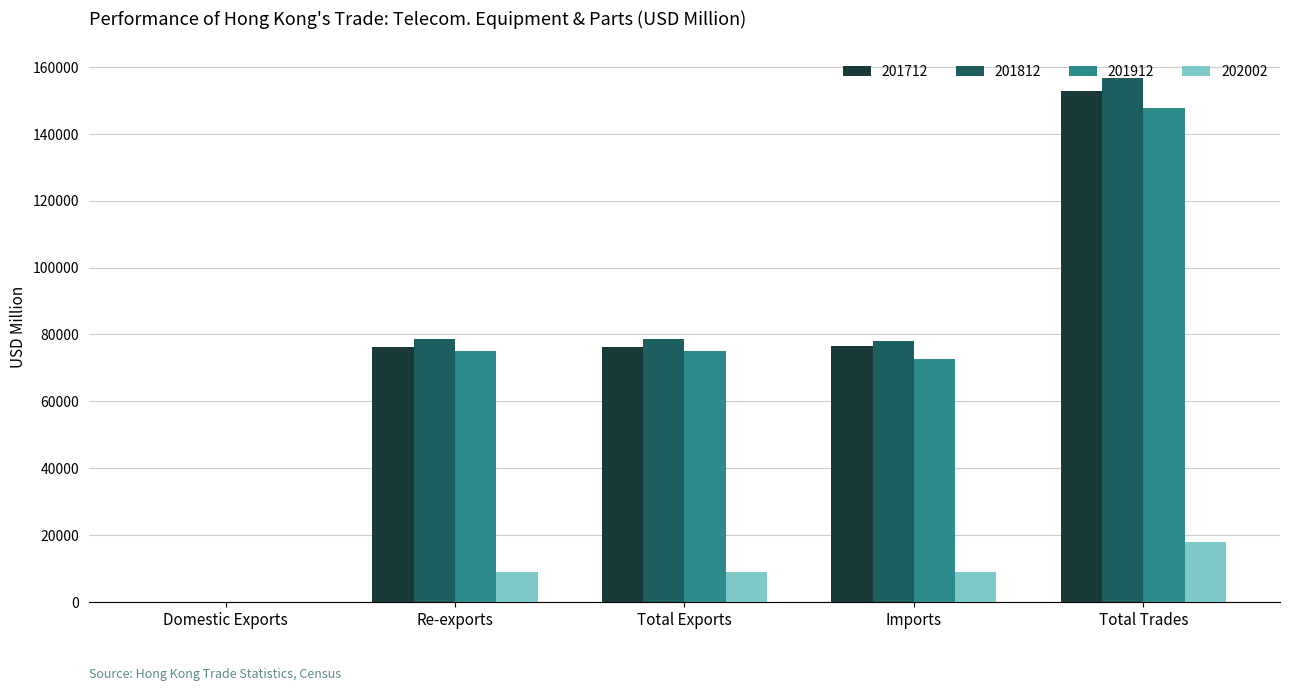

At which label does 201712 reach its peak?

Total Trades